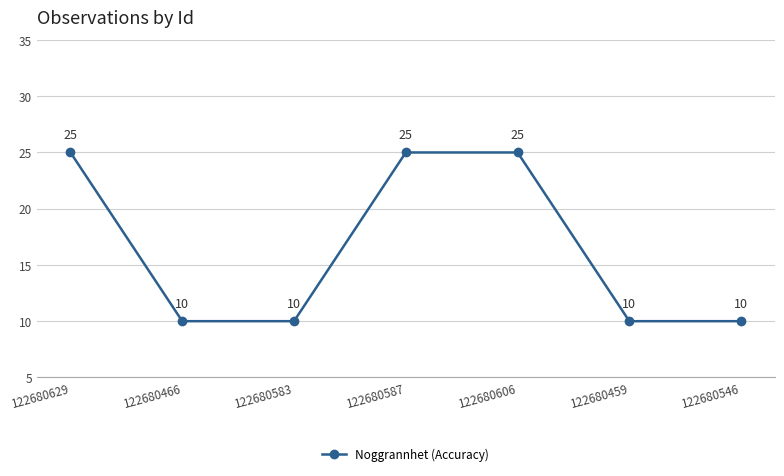

What position from the left is 122680629?

1